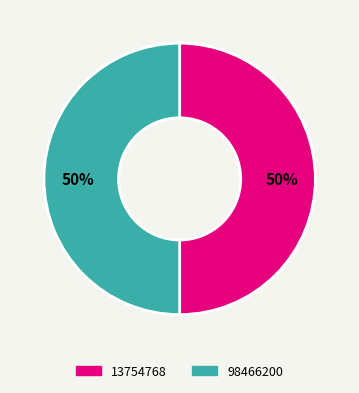

What is the ratio of the value at 98466200 to the value at 13754768?

1.0